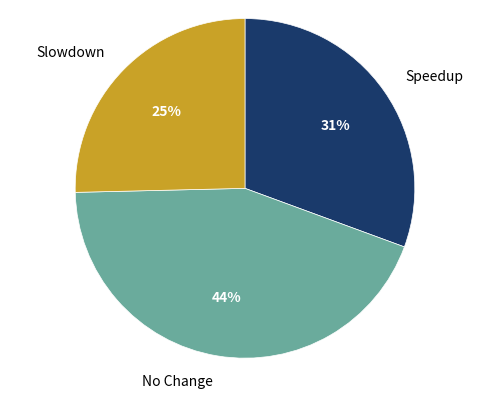

Which category has the biggest portion of the pie?

No Change